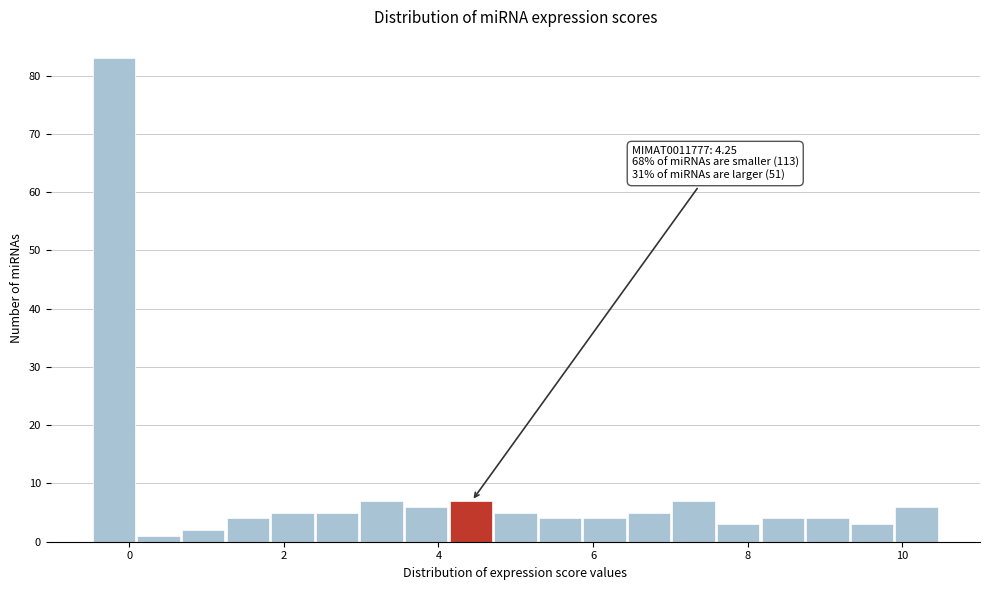

Around what value on the x-axis is the tallest bar? Give the approximate position of its centre, as read against the axis.

-0.2